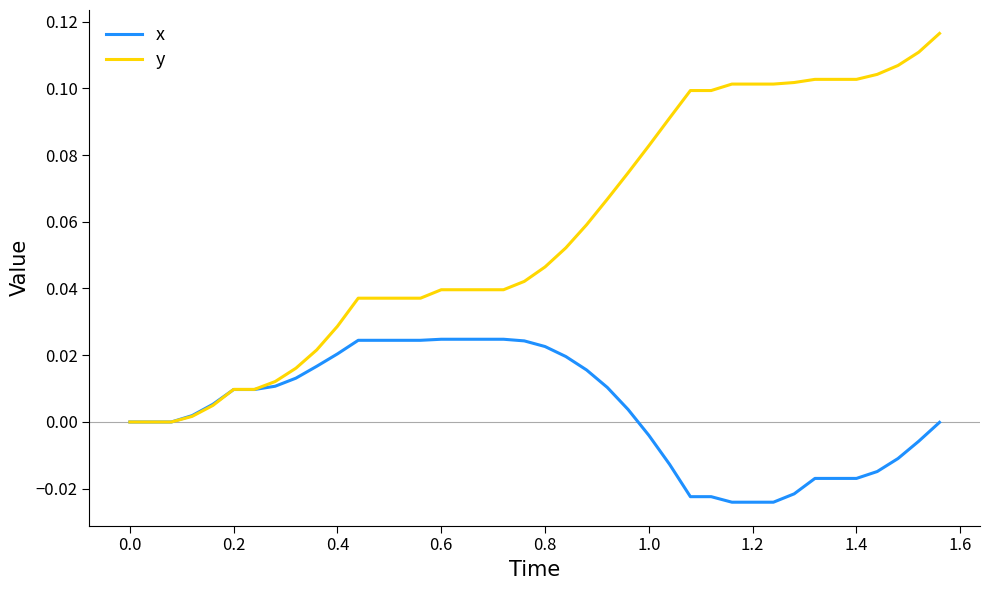

List the series in order of their peak value, highest first.

y, x